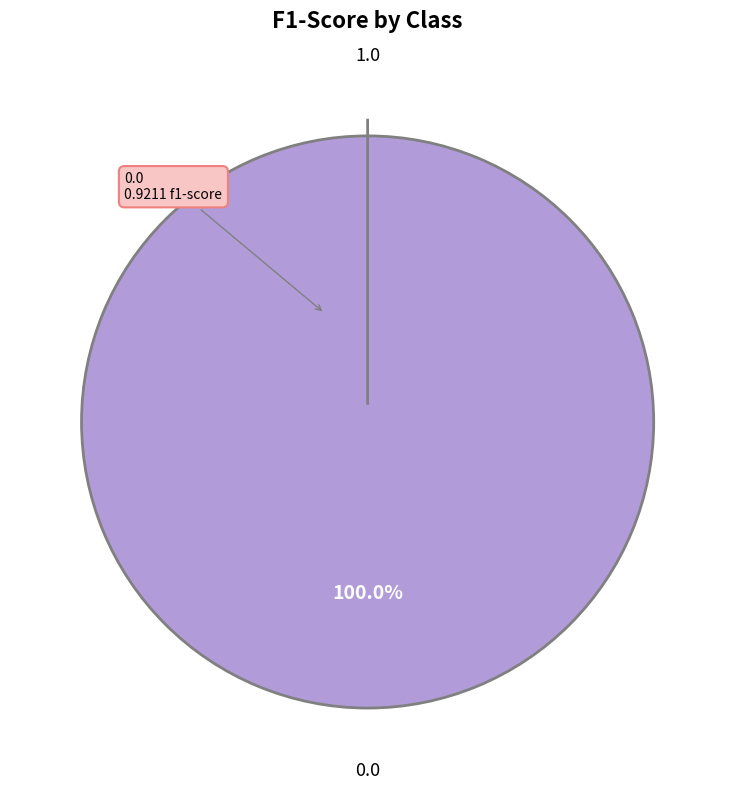

To the nearest percent, what is the combined percentage of 0.0 and 1.0?

100%